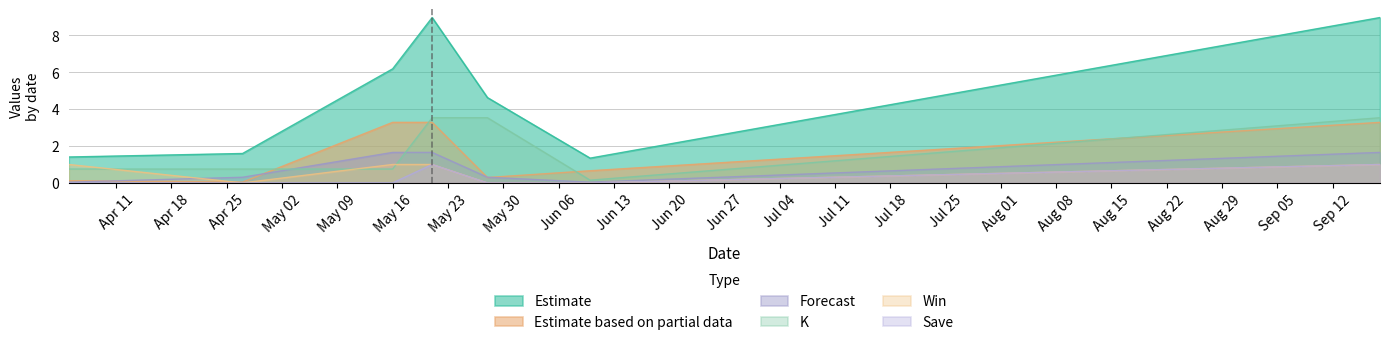

Which series has the largest range (max minus min)?

Estimate